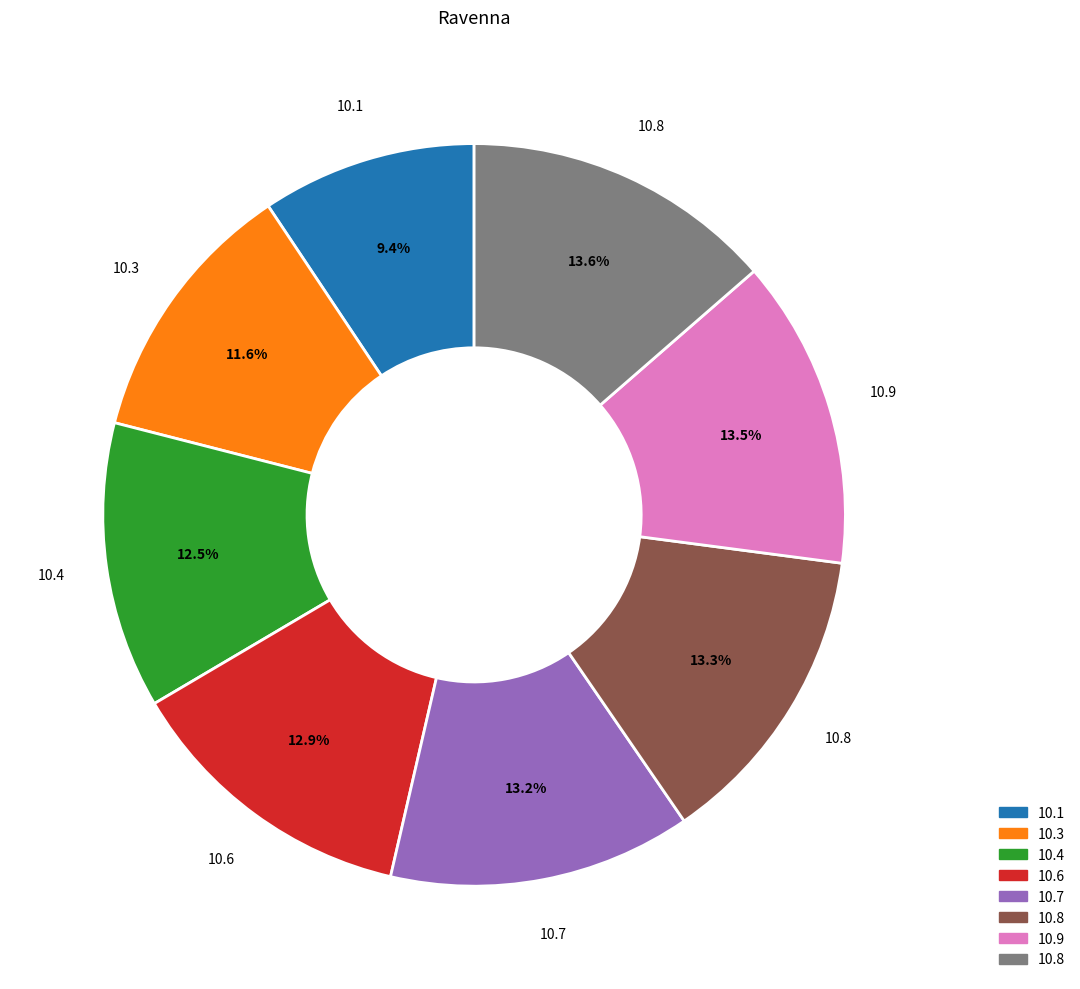

Is there any slice that represents more than half of the pie?

No